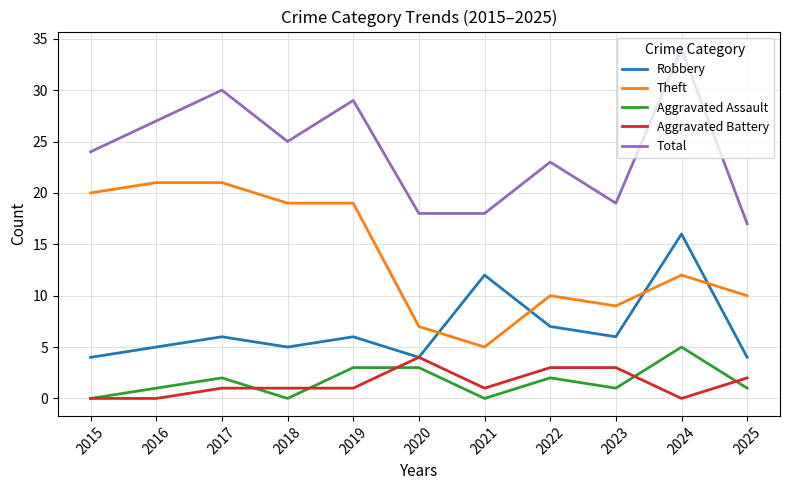

Reading left to right, transcribe all the data shown in this chart.

Robbery: 4	5	6	5	6	4	12	7	6	16	4
Theft: 20	21	21	19	19	7	5	10	9	12	10
Aggravated Assault: 0	1	2	0	3	3	0	2	1	5	1
Aggravated Battery: 0	0	1	1	1	4	1	3	3	0	2
Total: 24	27	30	25	29	18	18	23	19	34	17